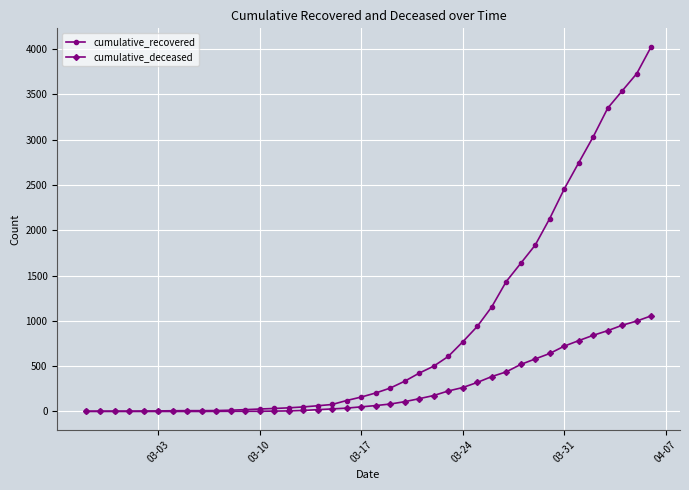

Rank the series by their maximum value, from highest to lowest.

cumulative_recovered, cumulative_deceased